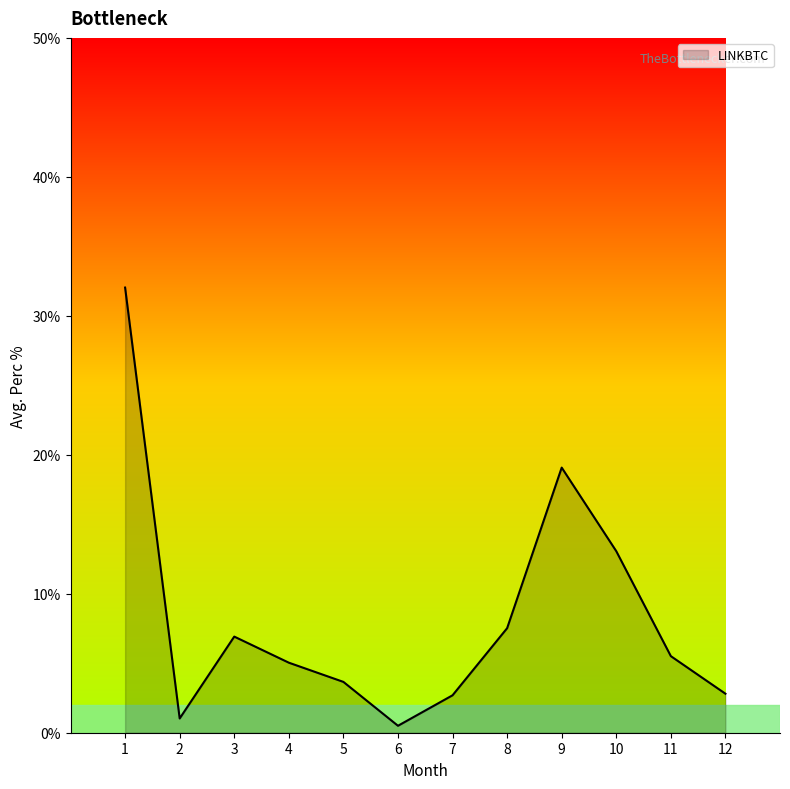

Is it true that the value at 8 is 7.5?

True